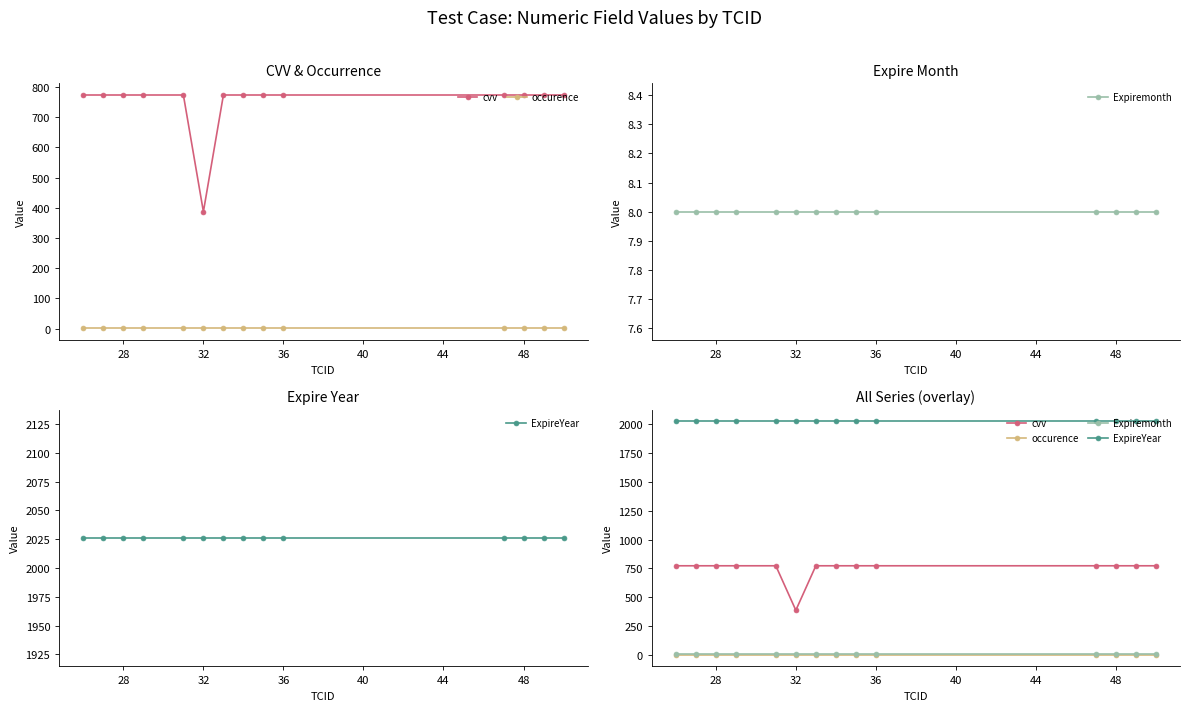

Rank the series by their maximum value, from highest to lowest.

ExpireYear, cvv, Expiremonth, occurence